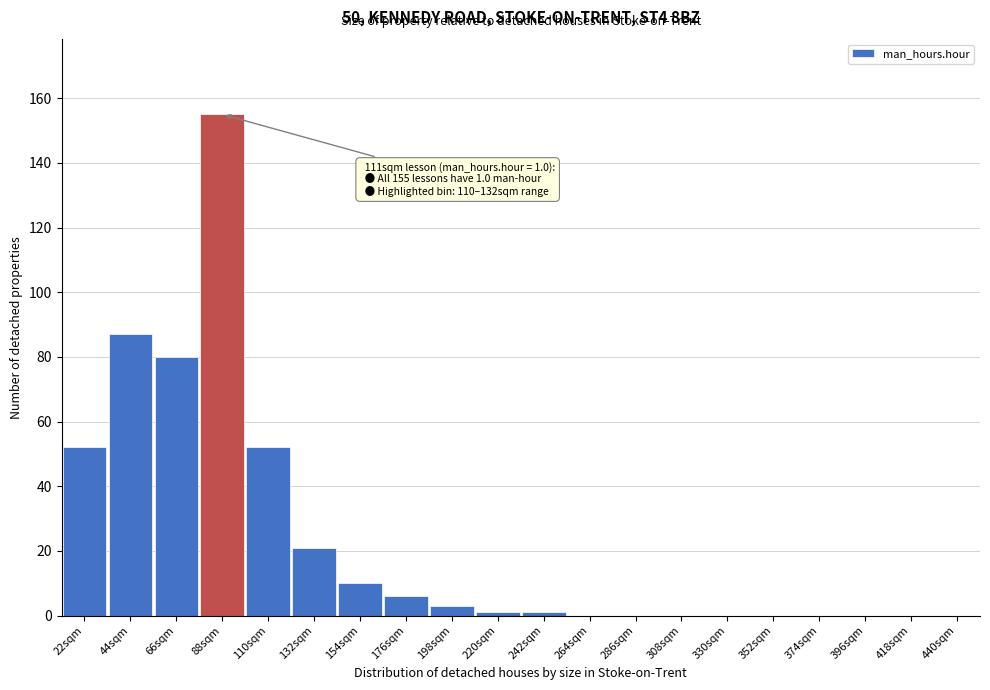

Which category has the highest value across all series?

88sqm